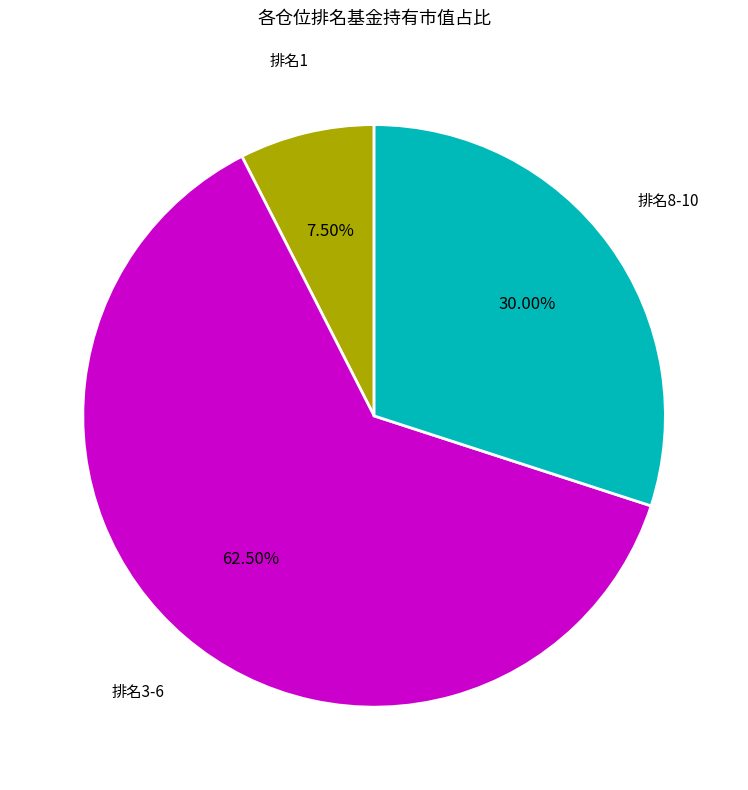

How many slices are in this pie chart?

3